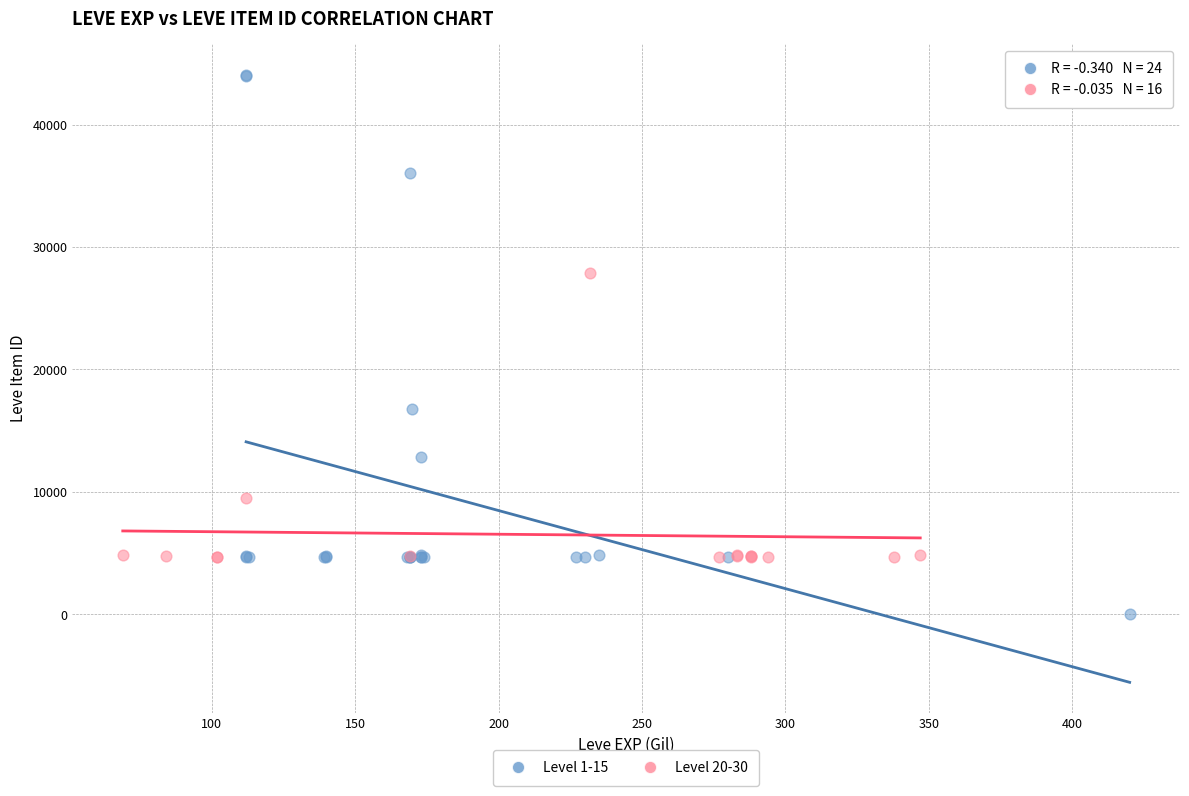

Which series reaches the minimum Y coordinate?

Level 1-15